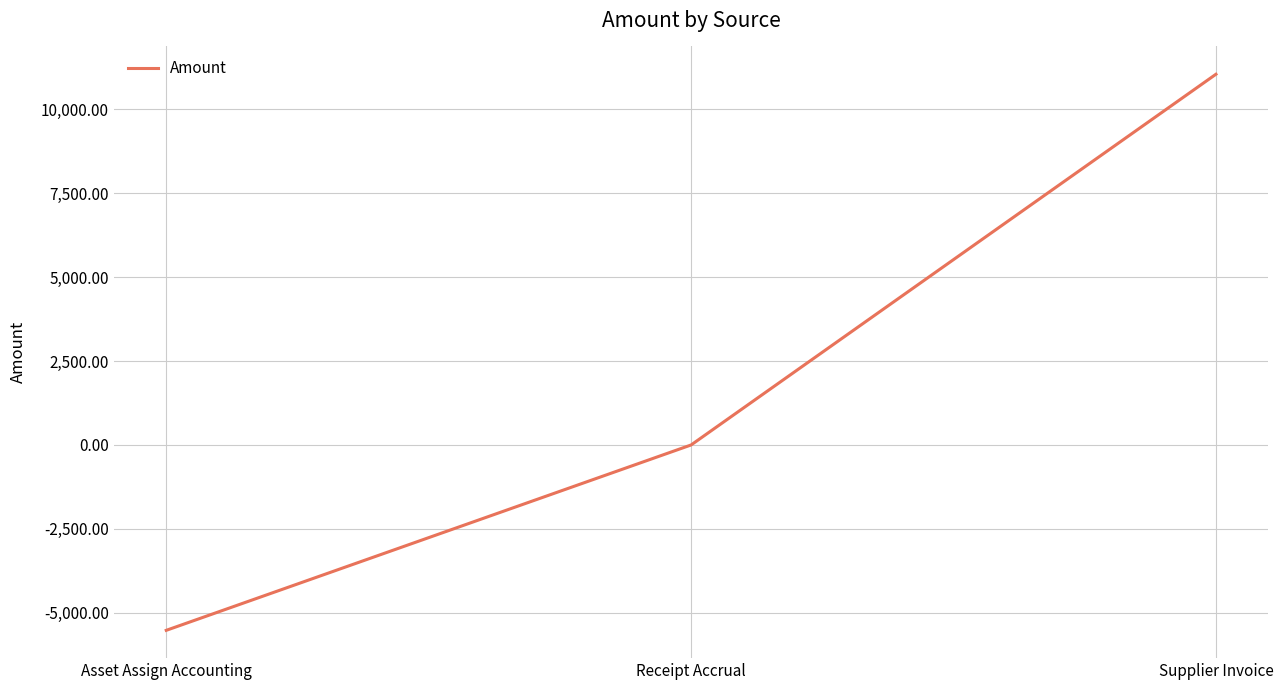

What is the maximum value shown in the chart?

11040.2